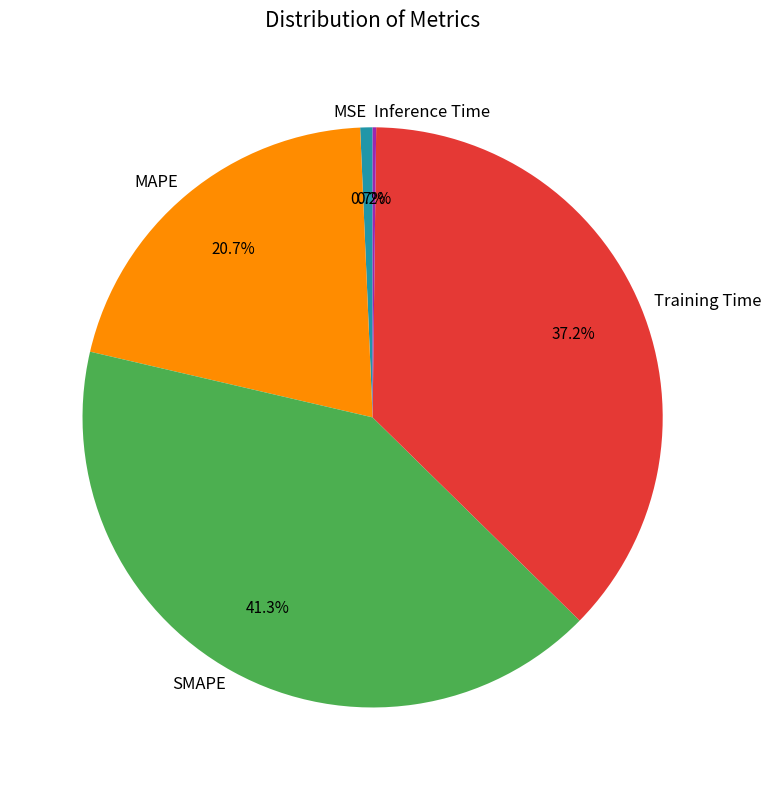

True or false: Training Time accounts for 29% of the total.

False